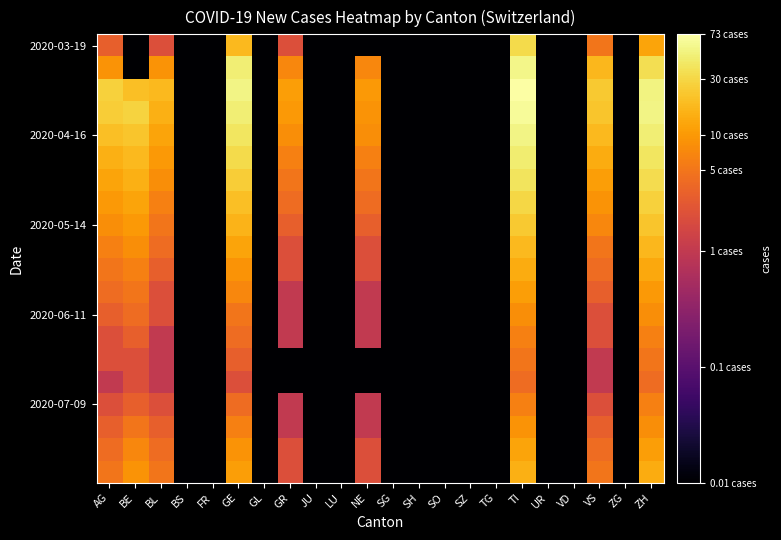

How many series are shown in this chart?

20